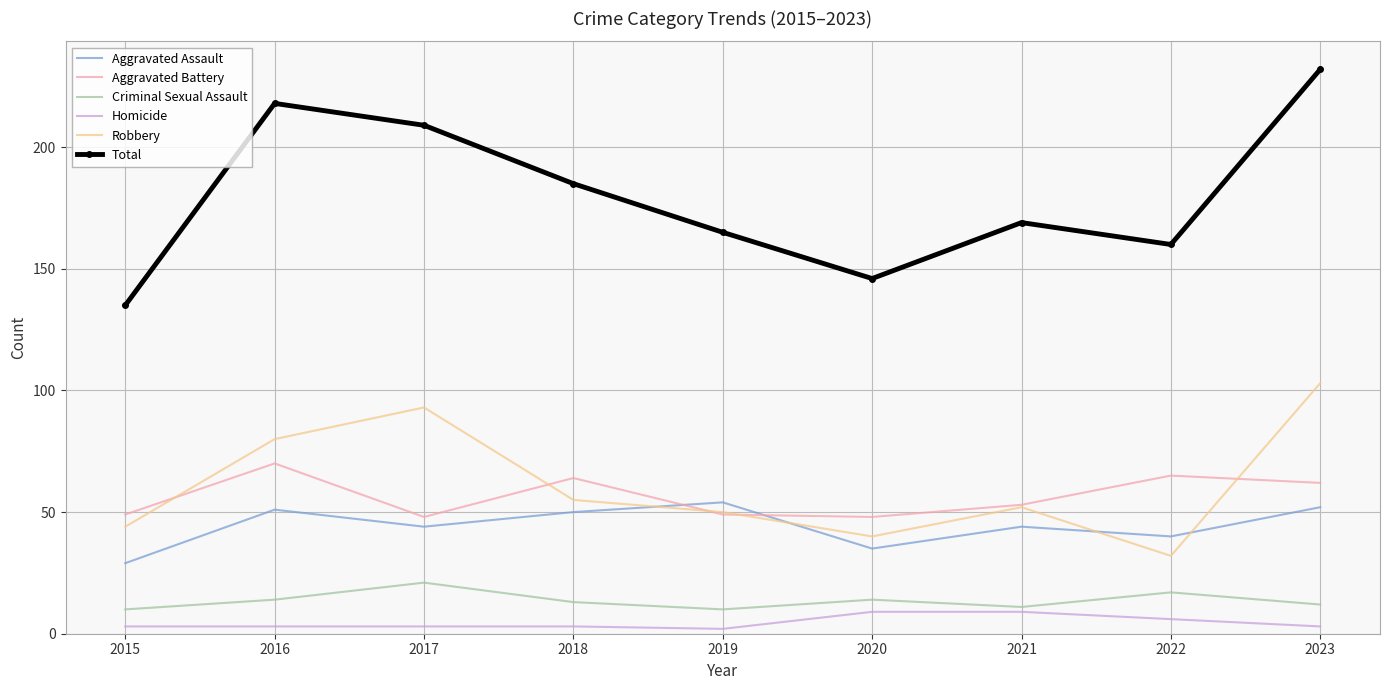

True or false: Robbery has more than 2 interior local peaks.

False